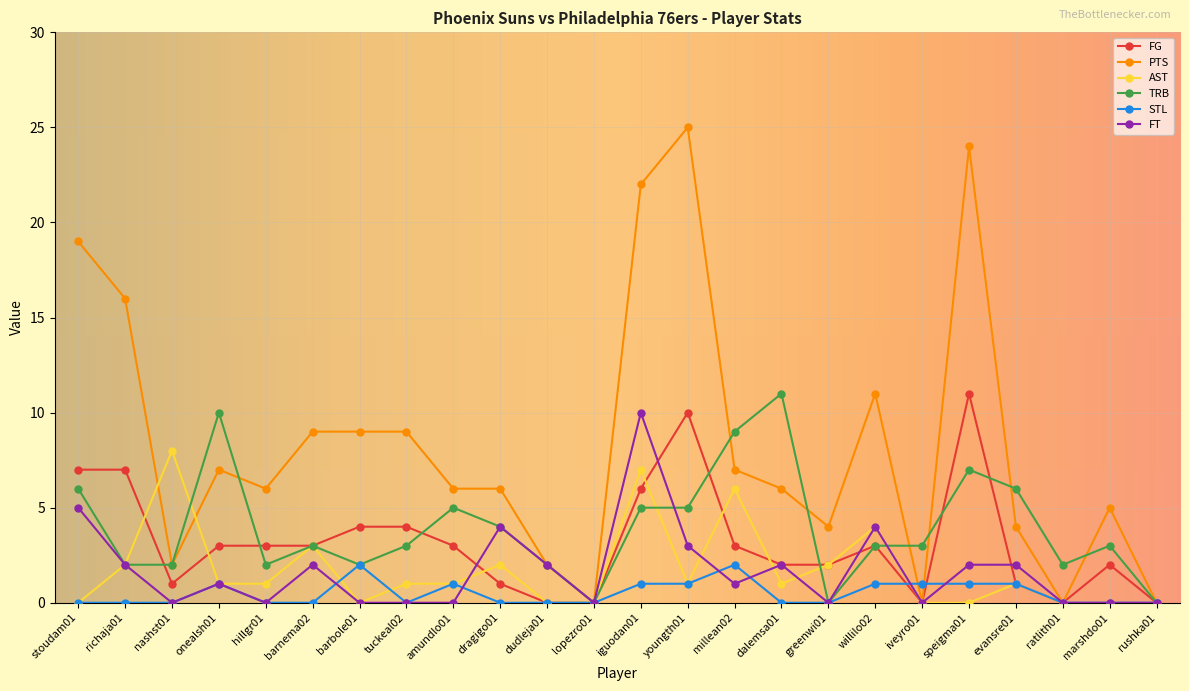

At which category is the sum across all series the highest?

iguodan01